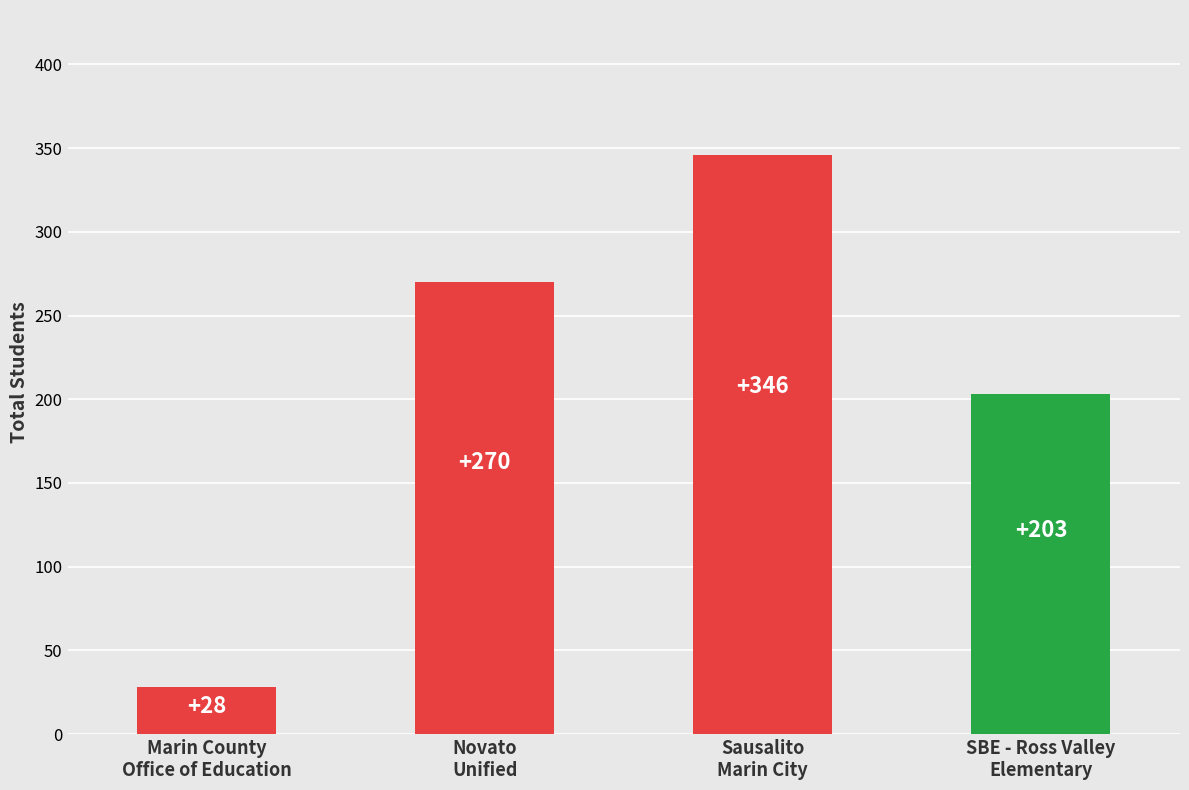

The value at Sausalito
Marin City is 346. True or false?

True